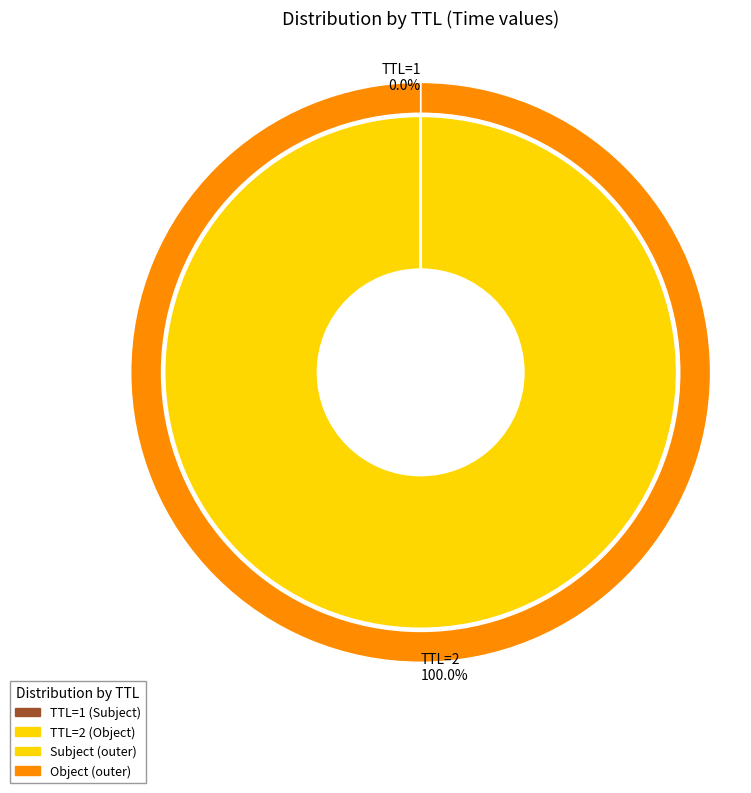

How many segments does this pie chart have?

2